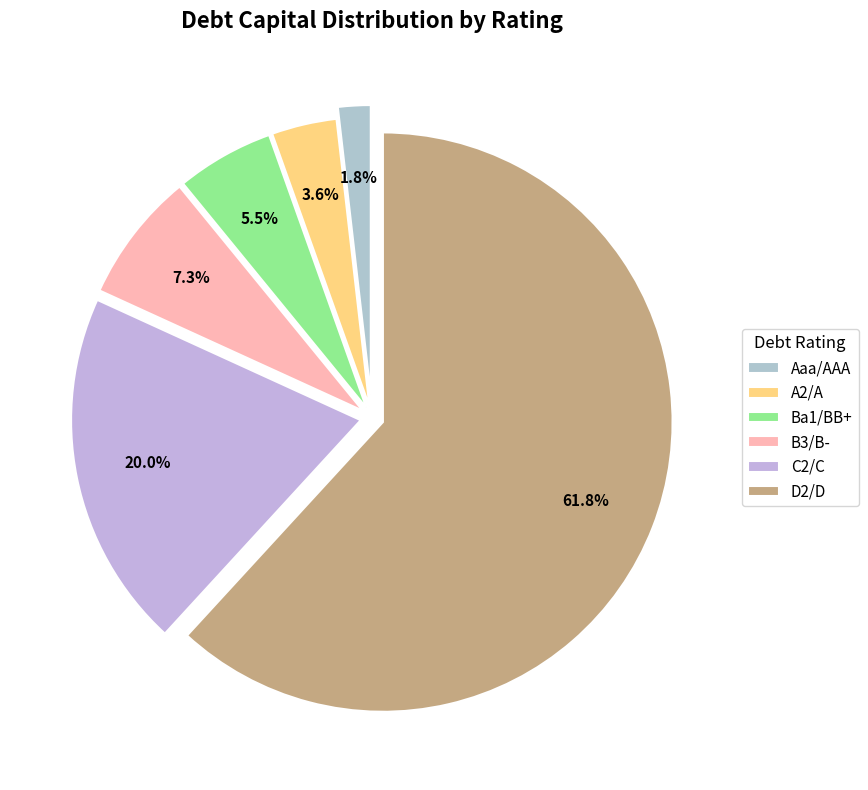

To the nearest percent, what is the average slice percentage?

17%